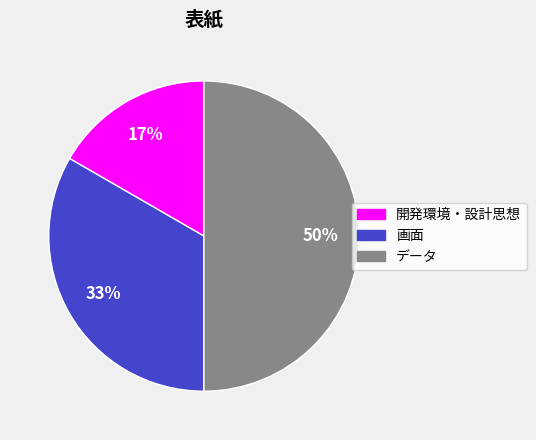

To the nearest percent, what portion does データ represent?

50%